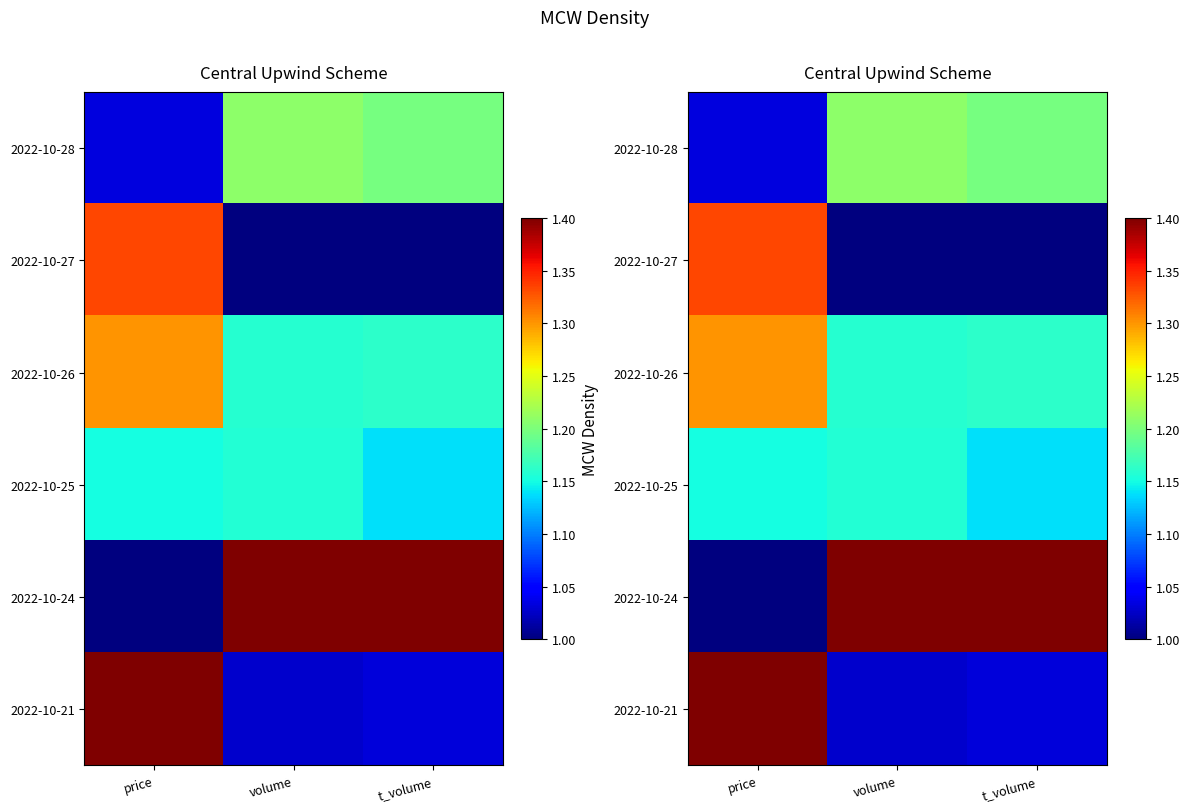

Is the value of 2022-10-24 at price greater than the value of 2022-10-21 at t_volume?

No